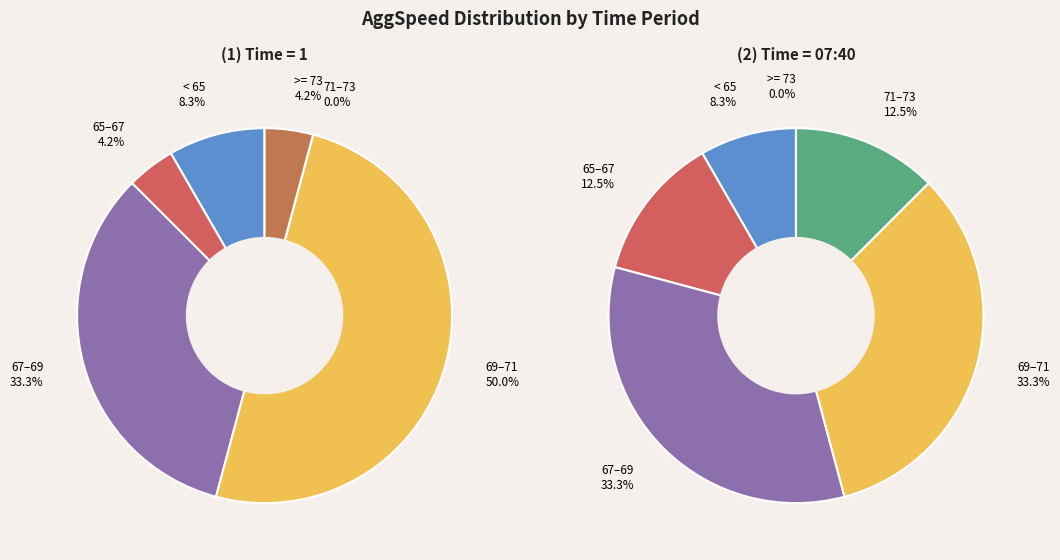

Which has a higher value, 1 or 07:40?

1